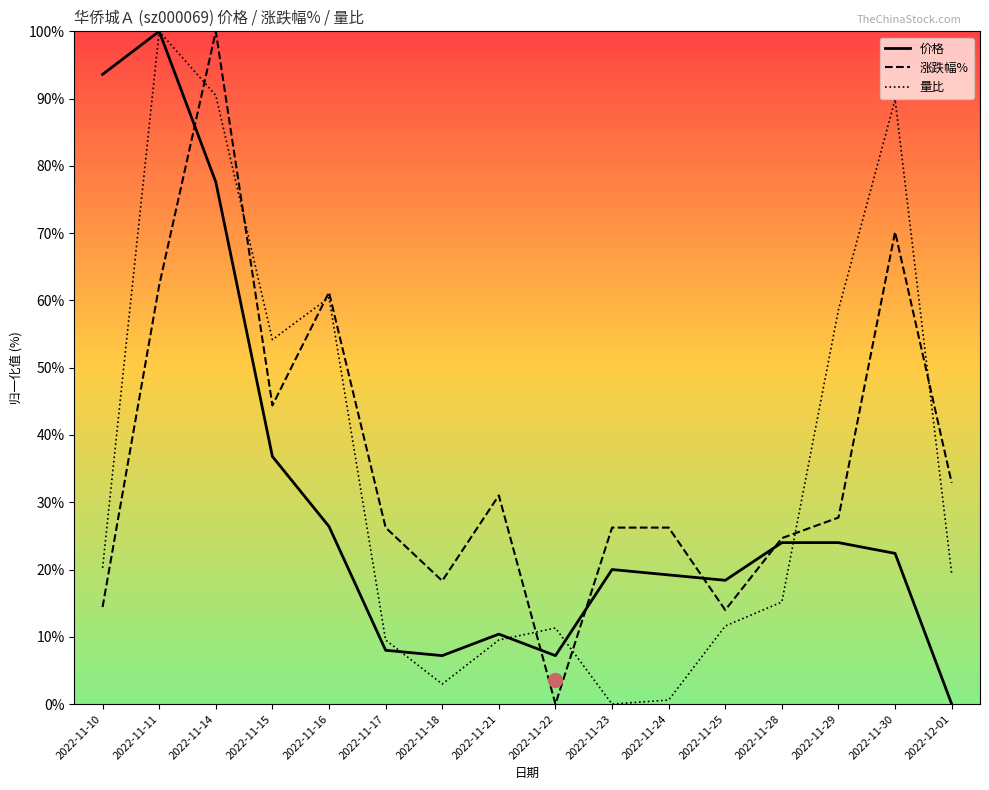

What position from the left is 2022-11-16?

5